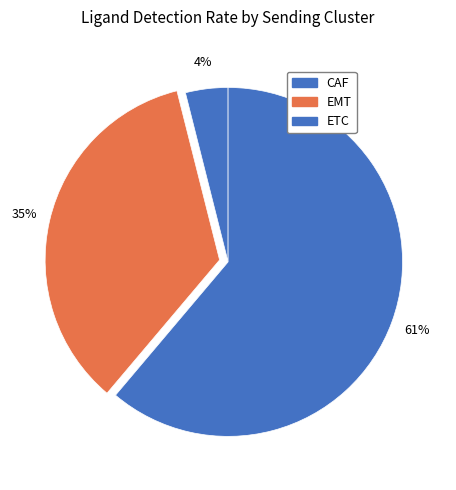

Does EMT account for over 50% of the chart?

No